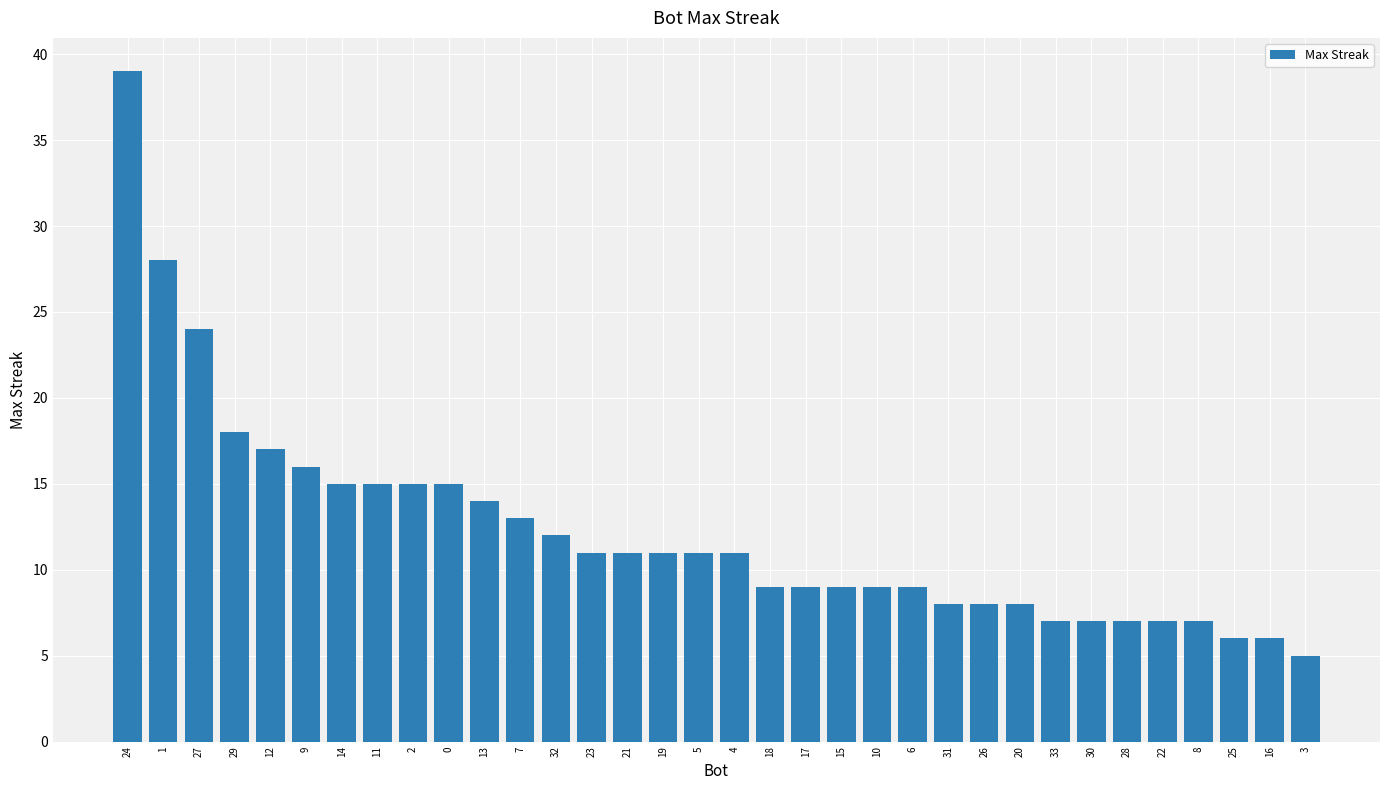

Reading left to right, list all the values displayed in this chart.

24=39	1=28	27=24	29=18	12=17	9=16	14=15	11=15	2=15	0=15	13=14	7=13	32=12	23=11	21=11	19=11	5=11	4=11	18=9	17=9	15=9	10=9	6=9	31=8	26=8	20=8	33=7	30=7	28=7	22=7	8=7	25=6	16=6	3=5